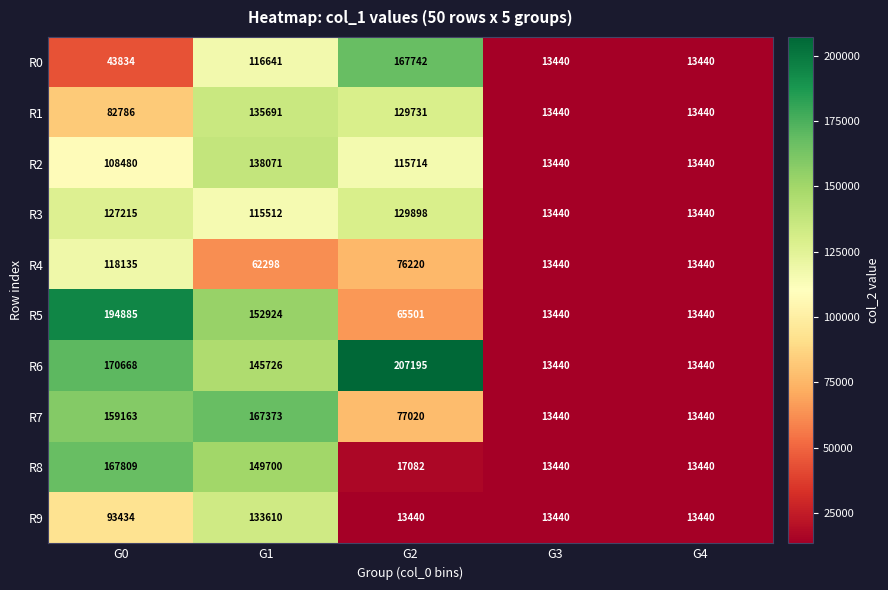

At which label does R5 reach its peak?

G0